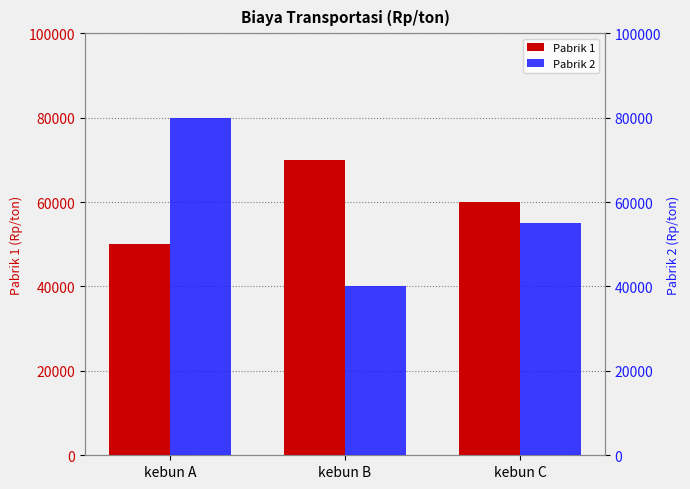

What is the approximate value of Pabrik 2 at kebun A?

80000